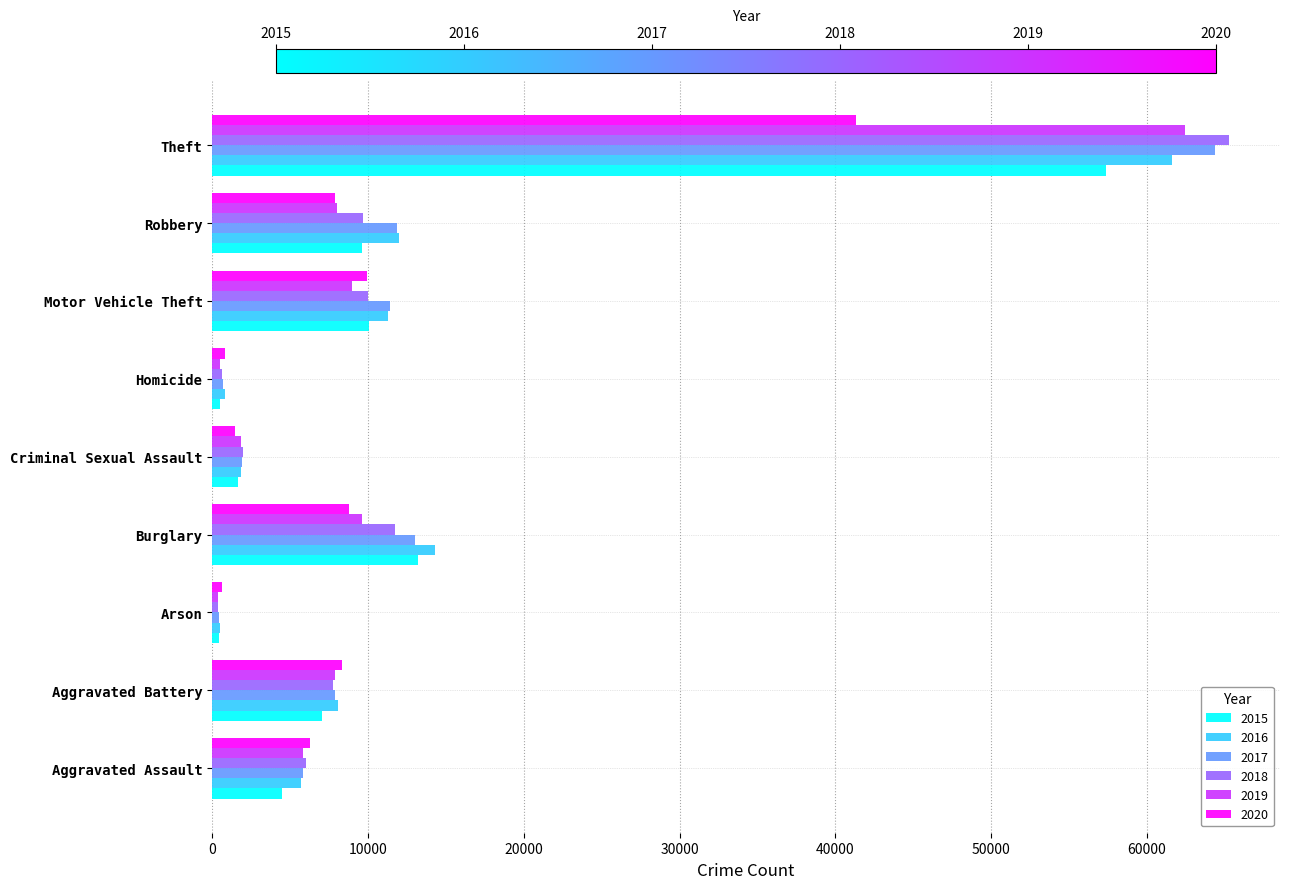

Which category has the highest value in the 2016 series?

Theft